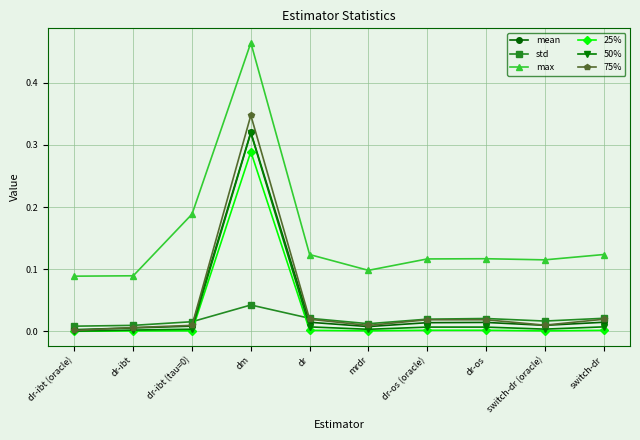

In mean, how many points are higher than both neighbors (excluding endpoints)?

2